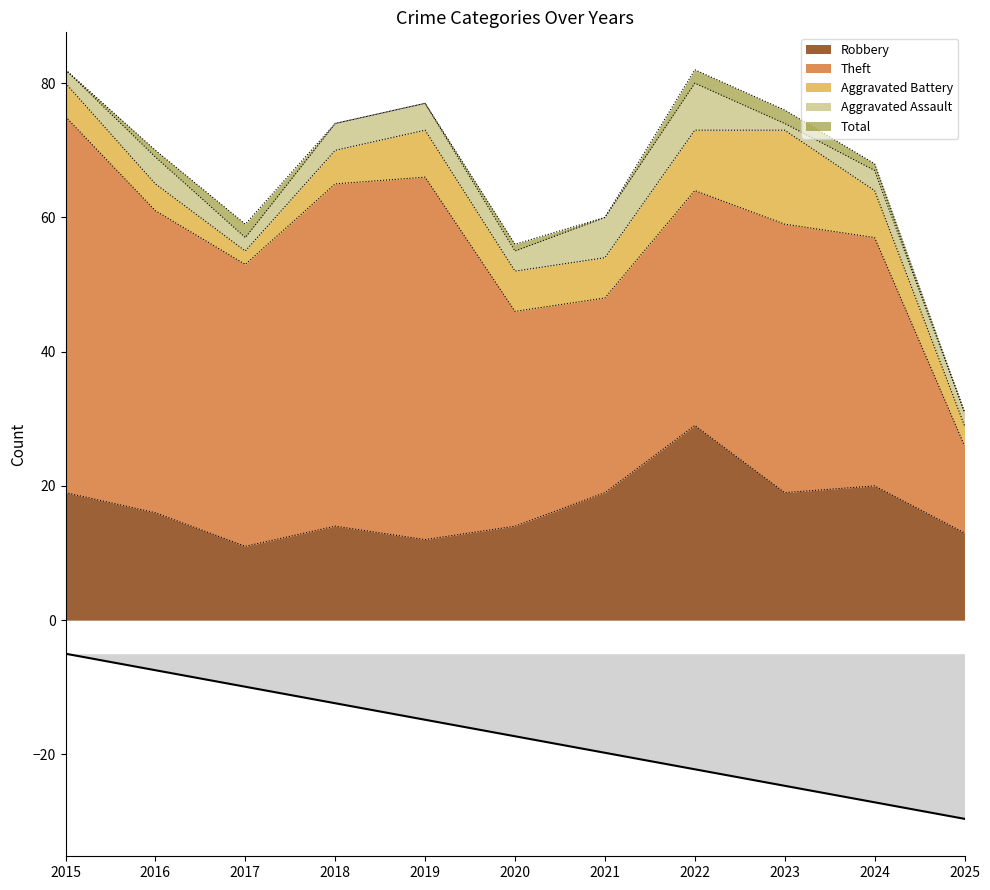

What is the value of the Total point at the 10th from the left?

68